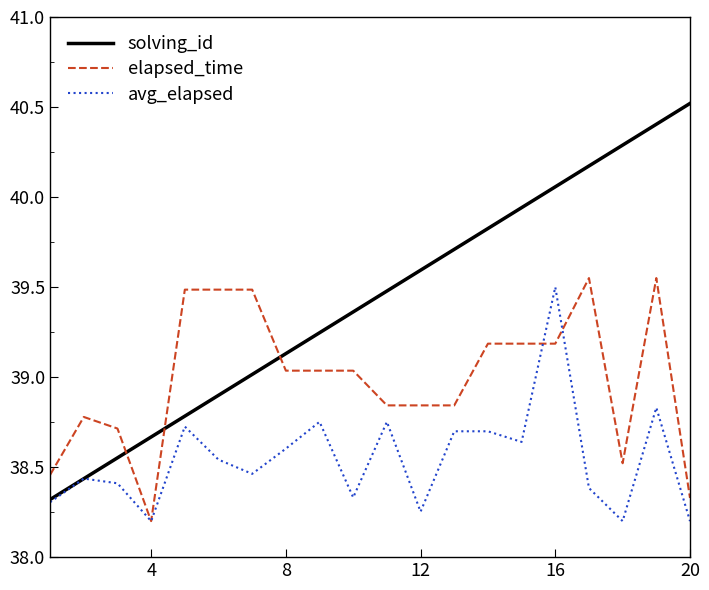

What is the maximum value for solving_id?

40.5